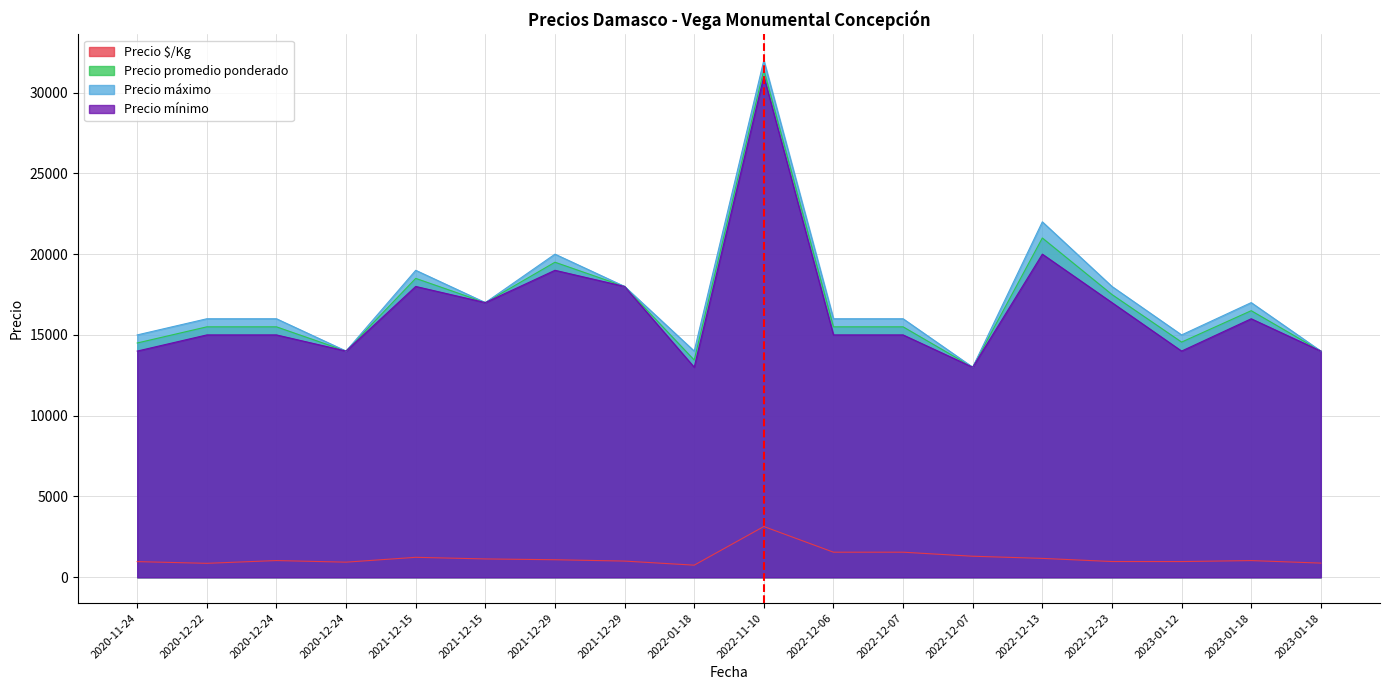

At which label does Precio mínimo reach its minimum?

2022-01-18